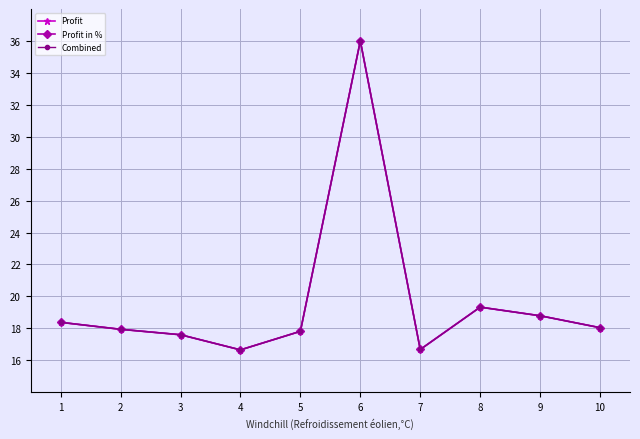

Which category has the highest value in the Combined series?

6